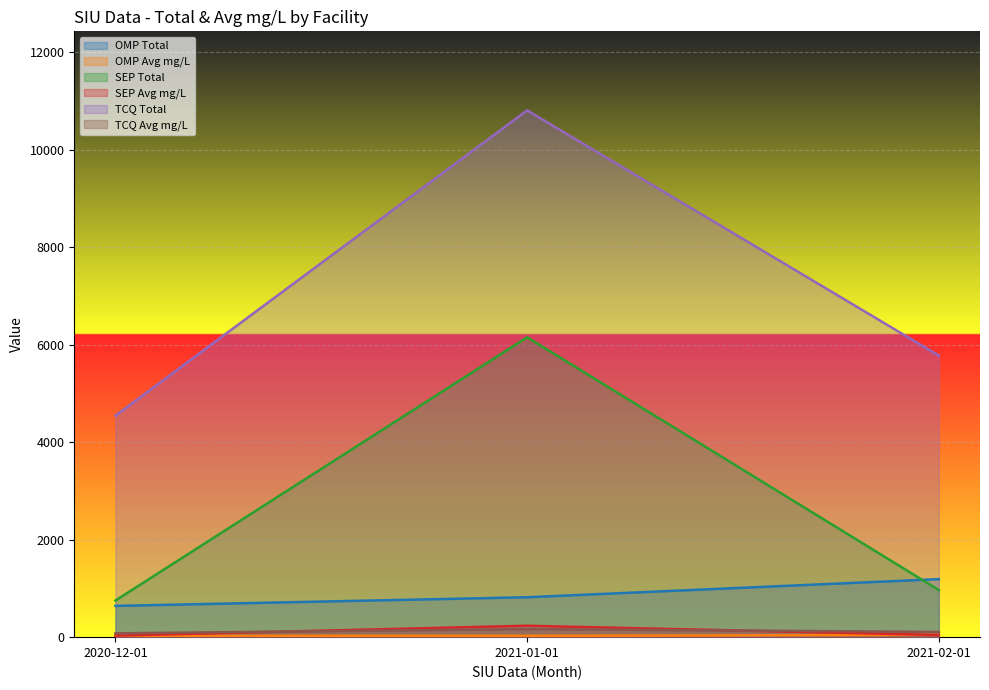

What is the sum of all SEP Total values?

7866.0